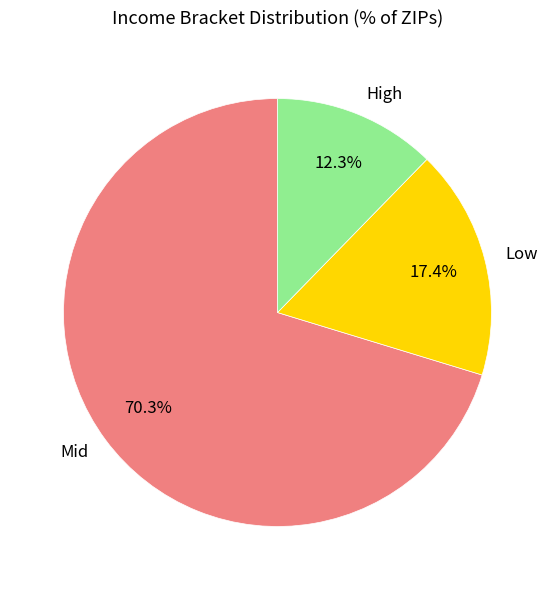

Which category has the smallest portion of the pie?

High